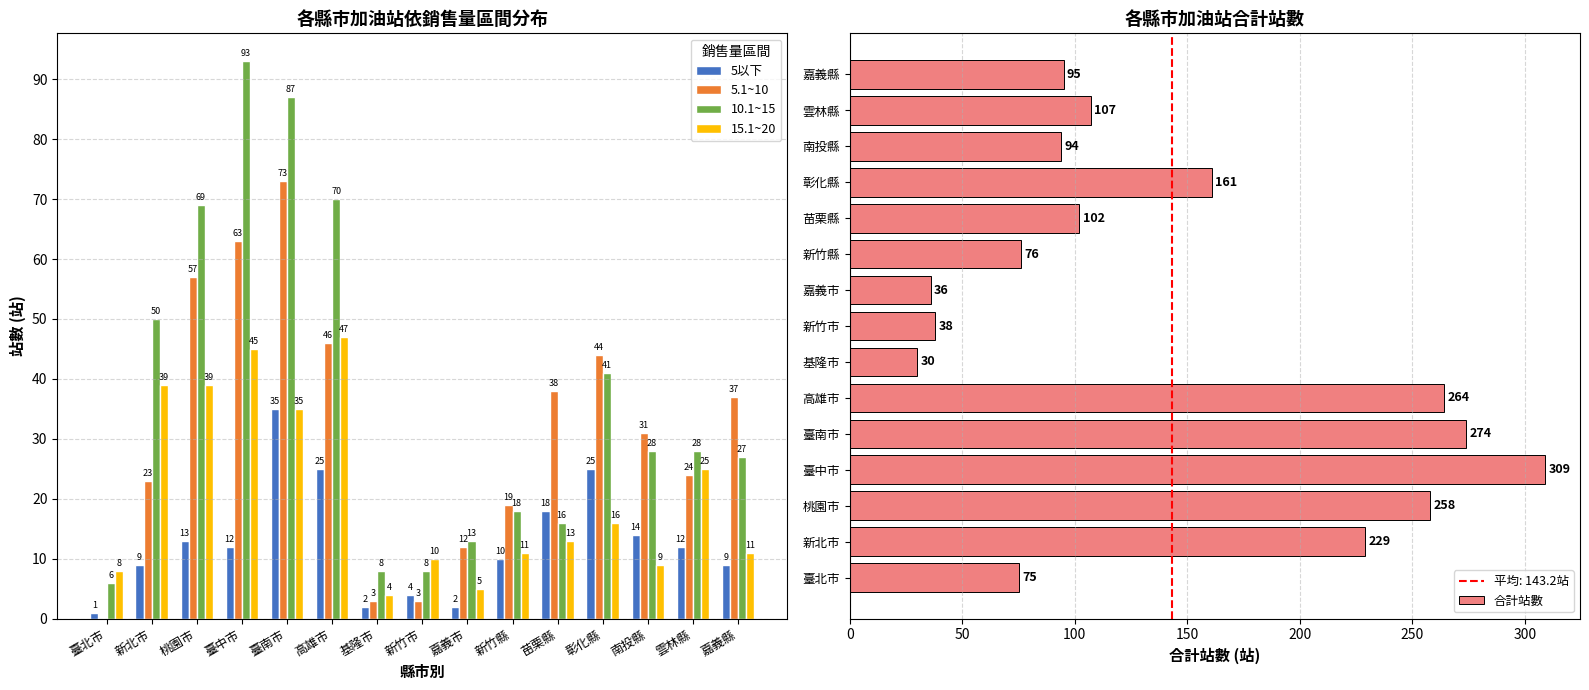

Rank the categories by 合計站數 value from highest to lowest.

臺中市, 臺南市, 高雄市, 桃園市, 新北市, 彰化縣, 雲林縣, 苗栗縣, 嘉義縣, 南投縣, 新竹縣, 臺北市, 新竹市, 嘉義市, 基隆市